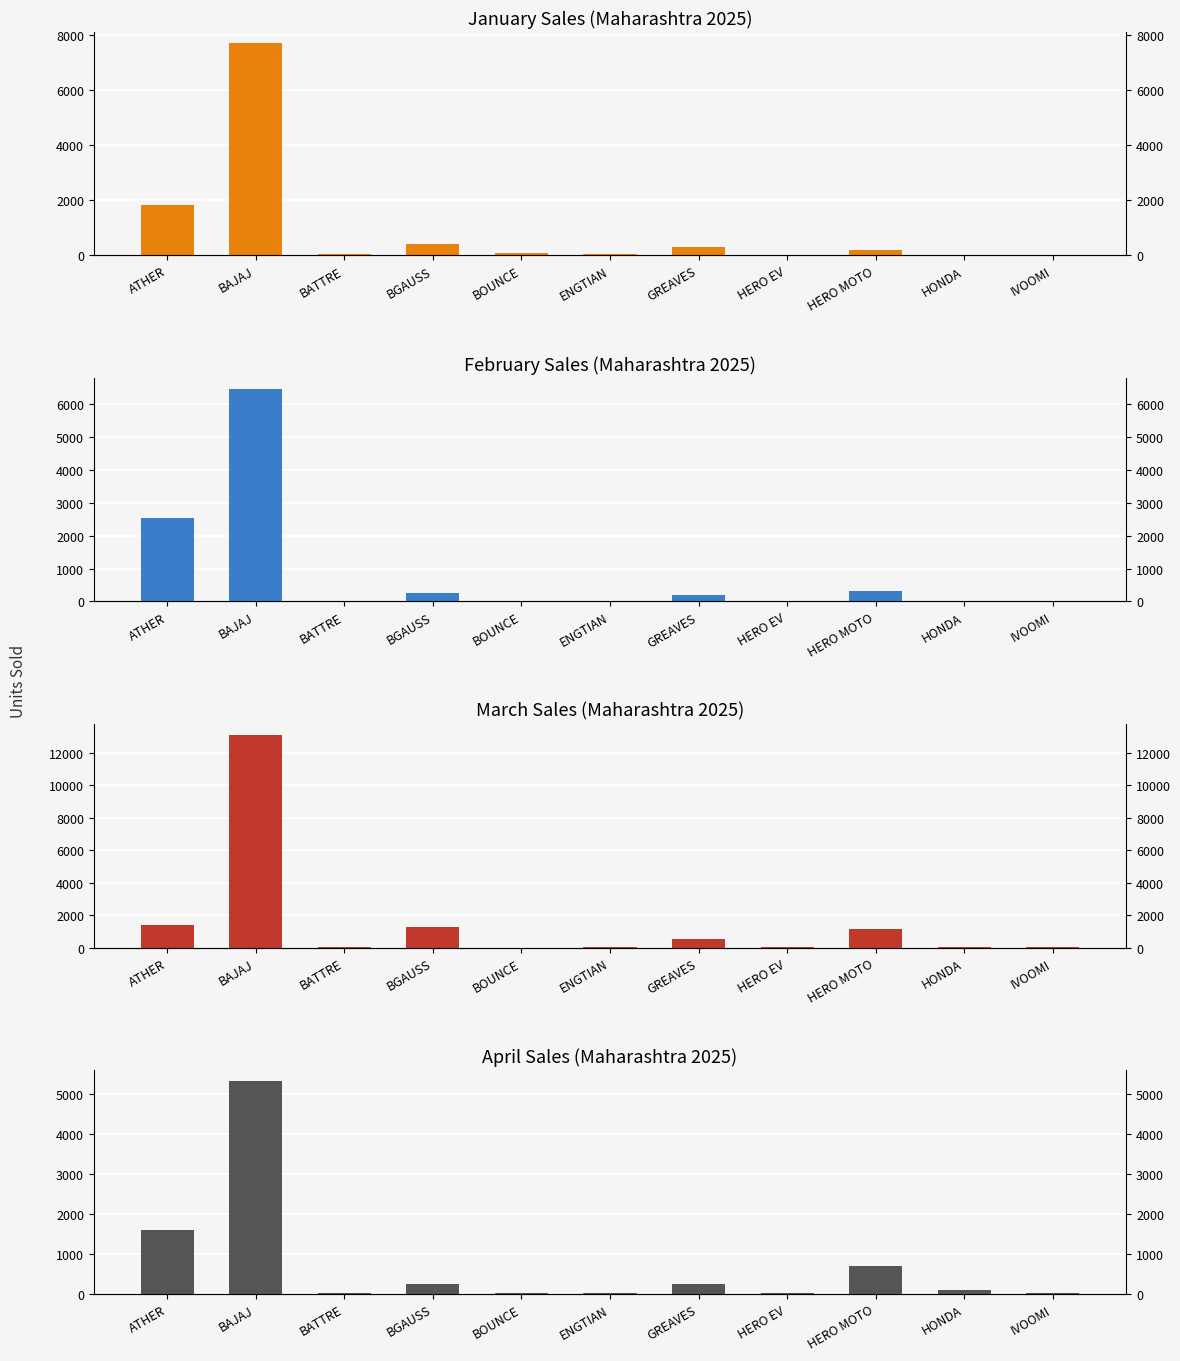

At which label is FEB closest to 3236?

ATHER